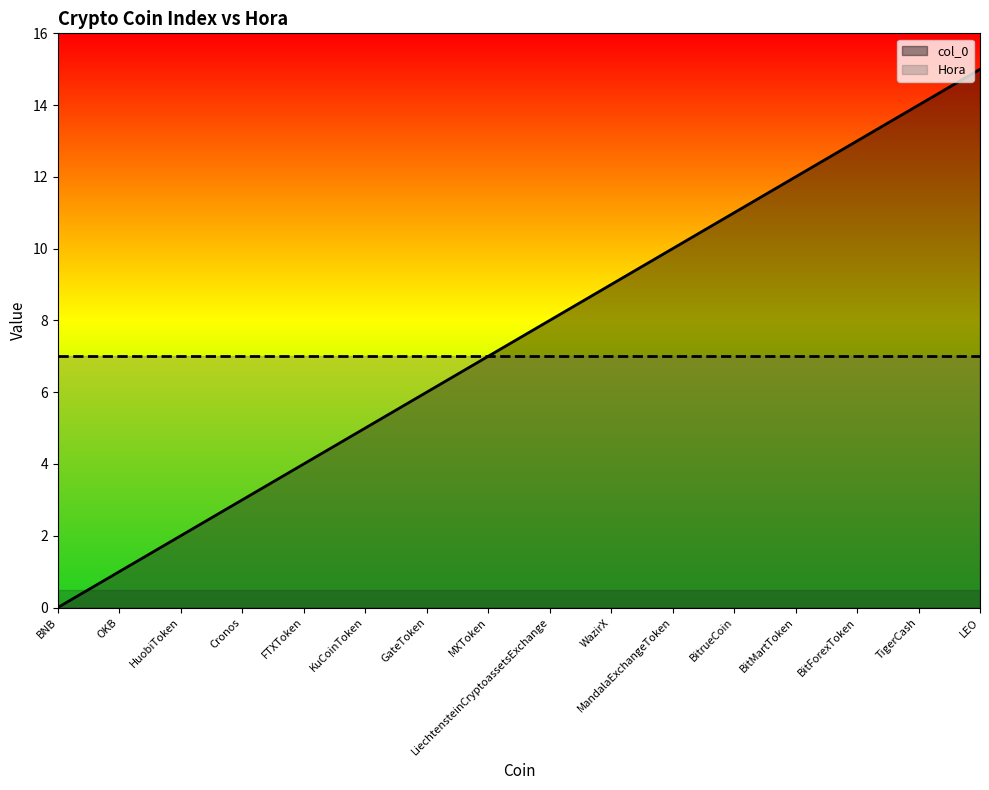

Rank the series at TigerCash from lowest to highest value.

Hora, col_0